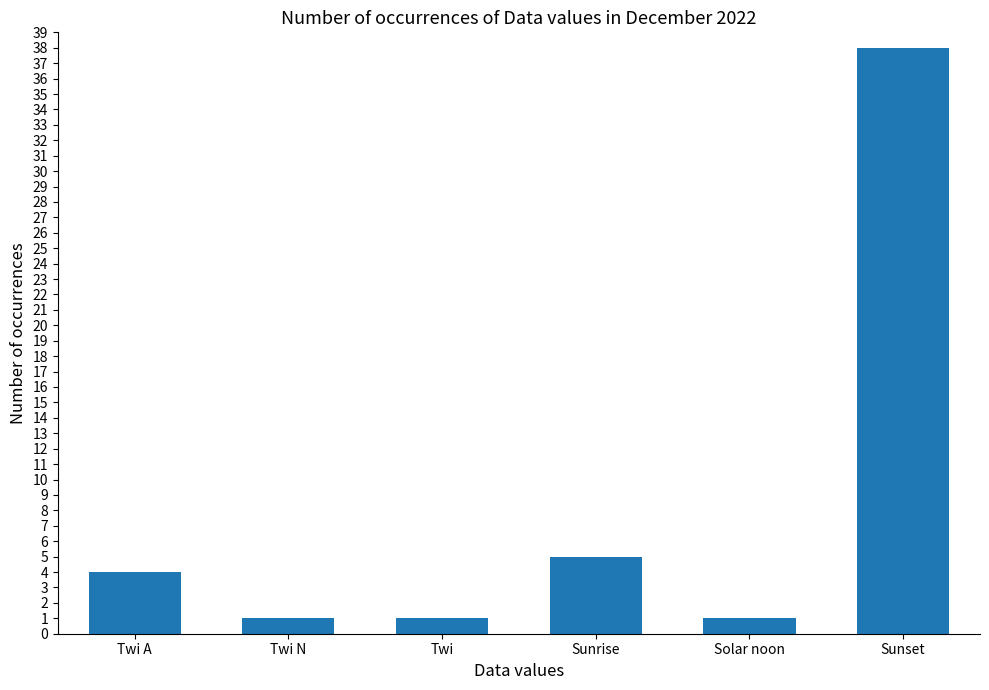

What is the difference between the second highest and minimum values?

4